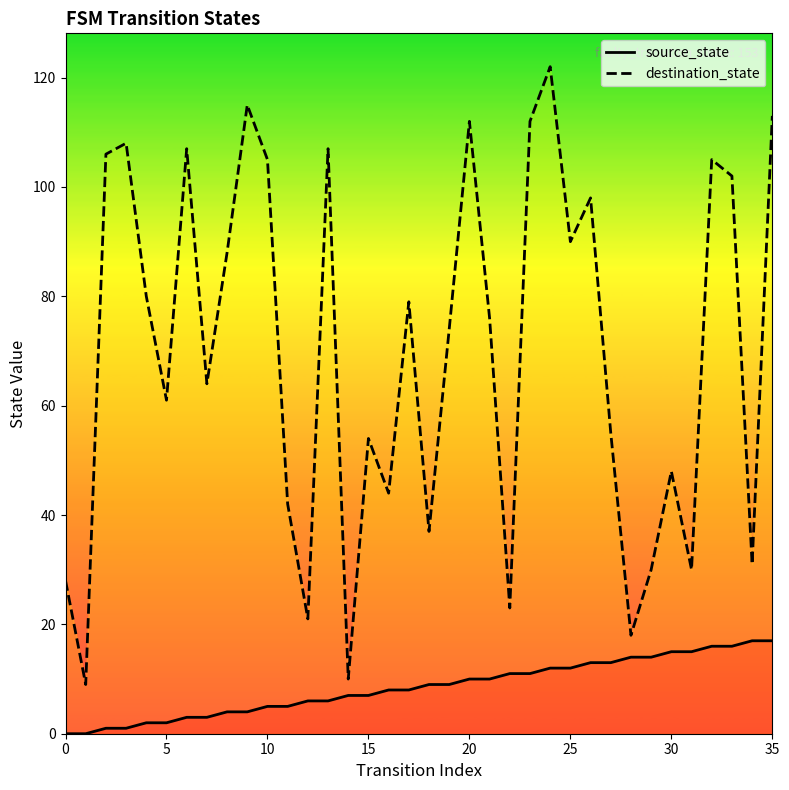

True or false: destination_state has more than 2 interior local peaks.

True